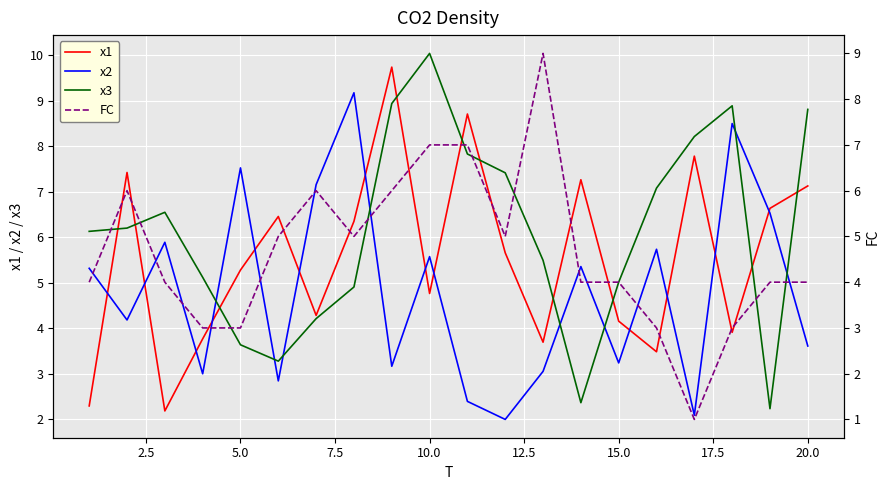

What is the value of the x1 point at the 4th from the left?

3.8